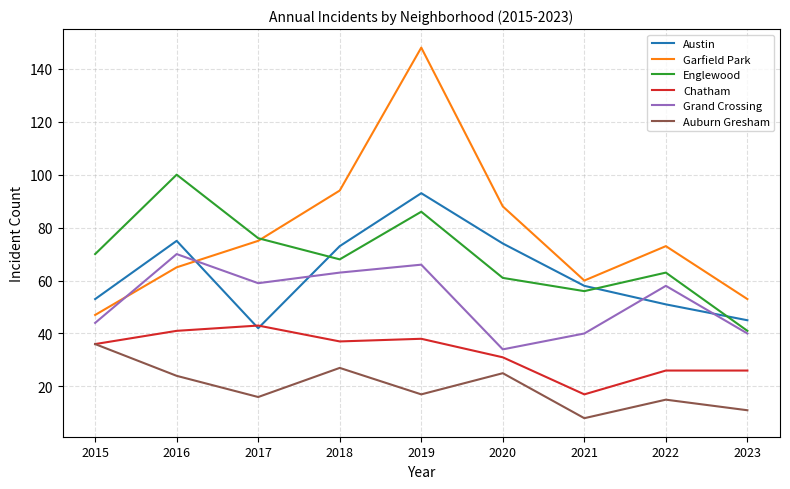

What is the difference between the second highest and minimum values in the Englewood series?

45